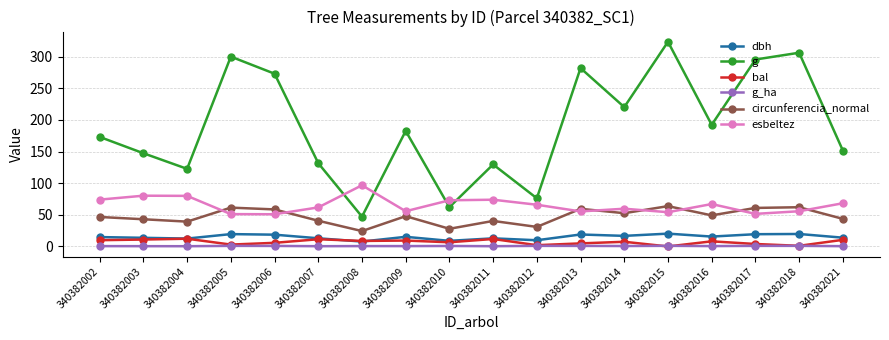

What is the difference between the g_ha values at 340382012 and 340382009?

0.4